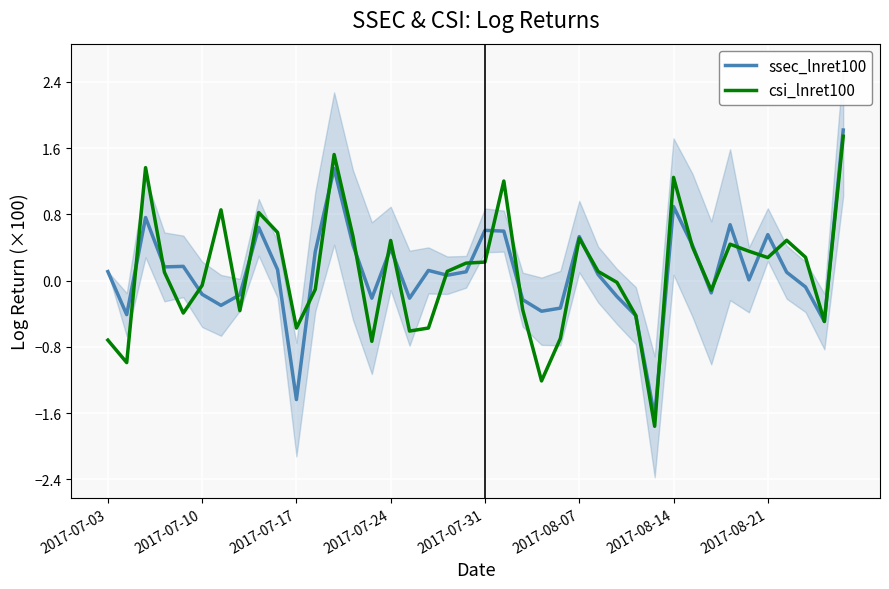

Is it true that csi_lnret100 equals 0.2 at 2017-07-31?

True